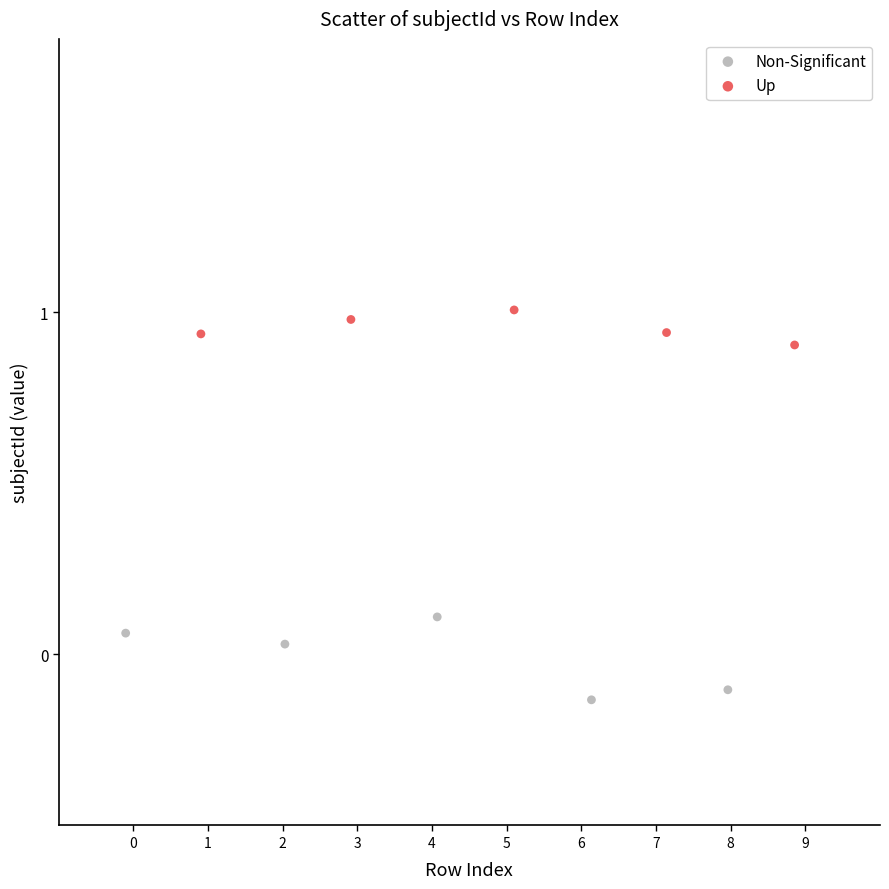

Which series has the widest spread of Y values?

Non-Significant